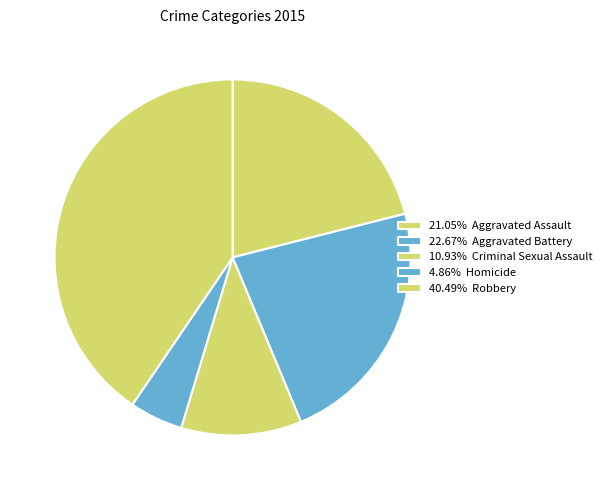

How many segments does this pie chart have?

5